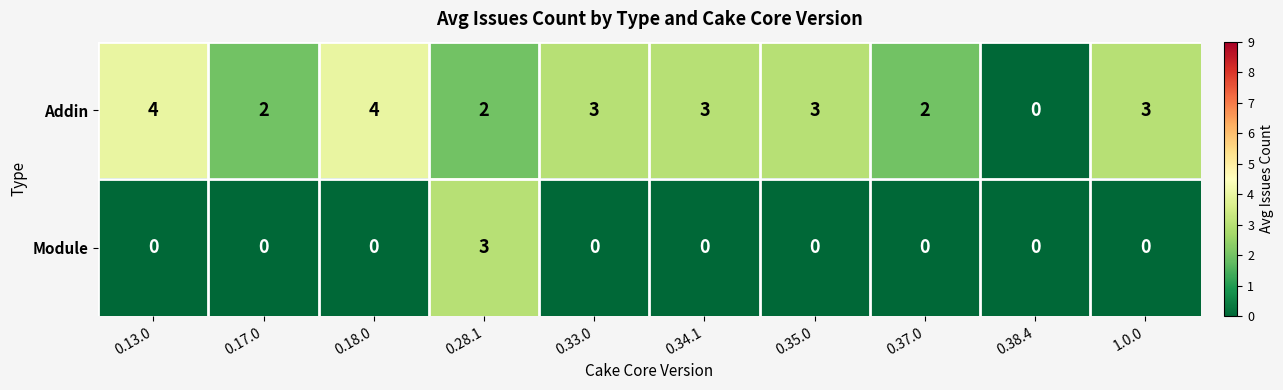

Count the Module values in the range 0 to 1.

9